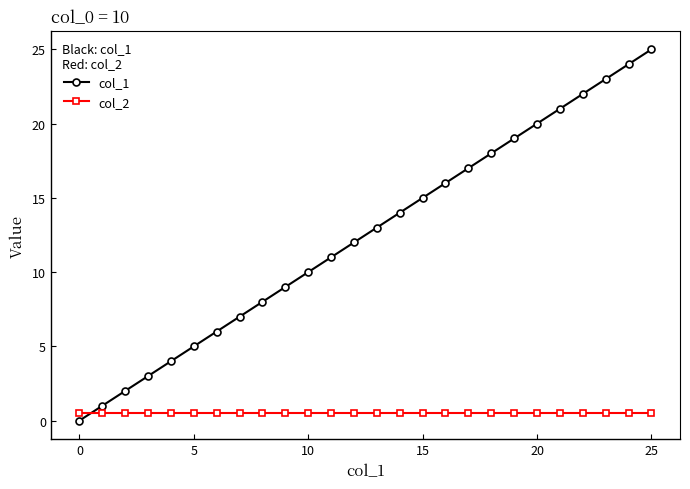

Which series has the largest total across all categories?

col_1